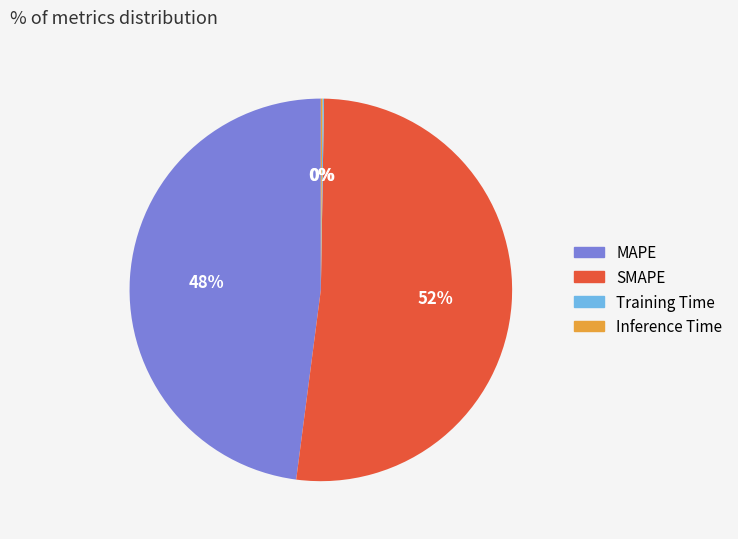

Which slice is the largest?

SMAPE